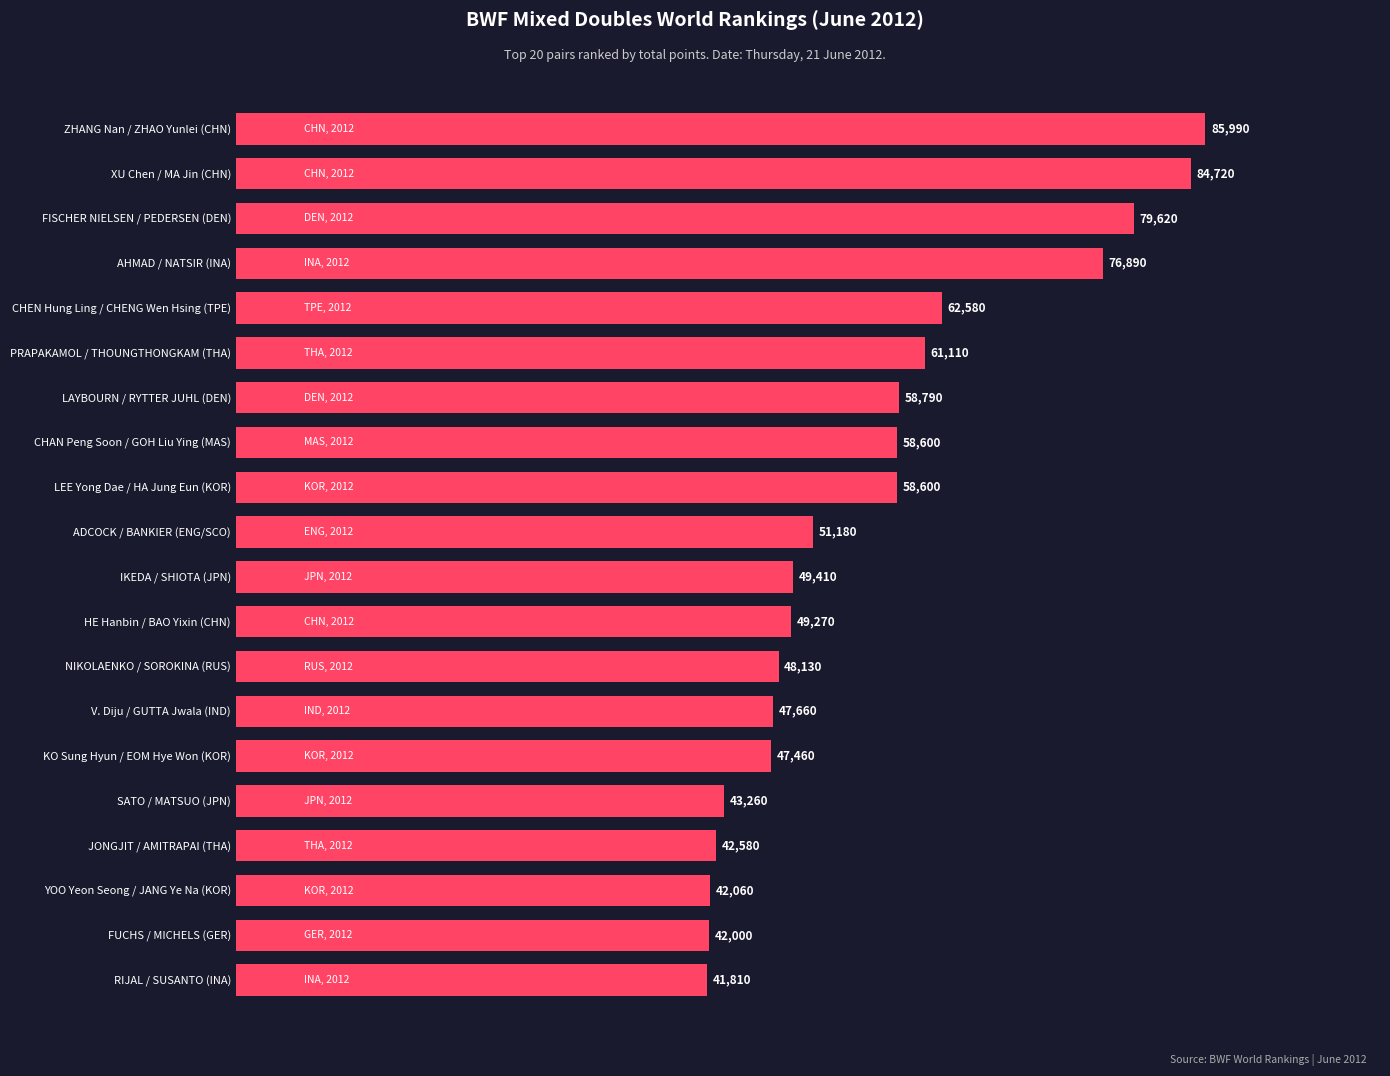

Which label corresponds to the smallest value in the chart?

RIJAL / SUSANTO (INA)